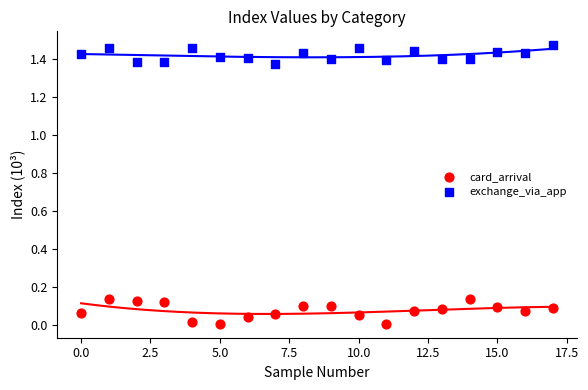

Which series reaches the maximum Y coordinate?

exchange_via_app